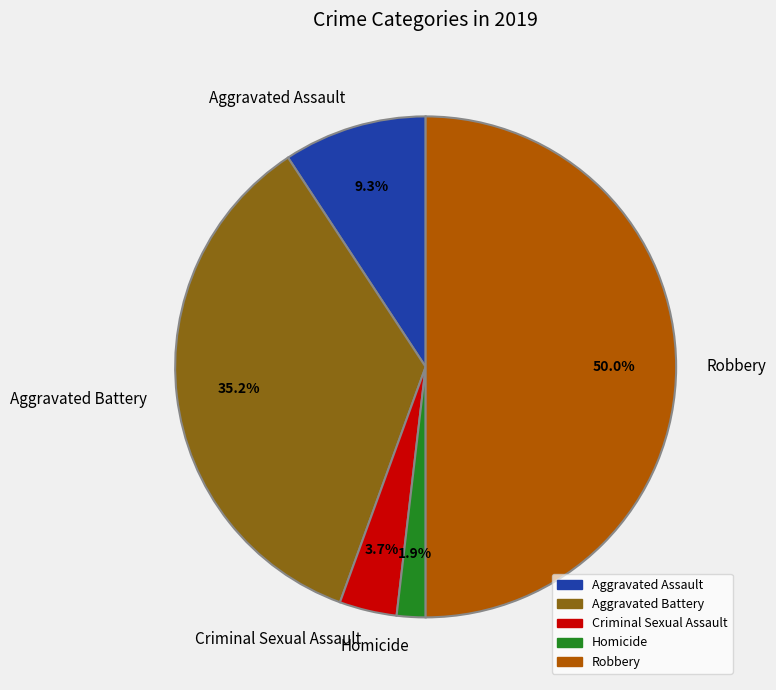

Does Homicide account for over 50% of the chart?

No